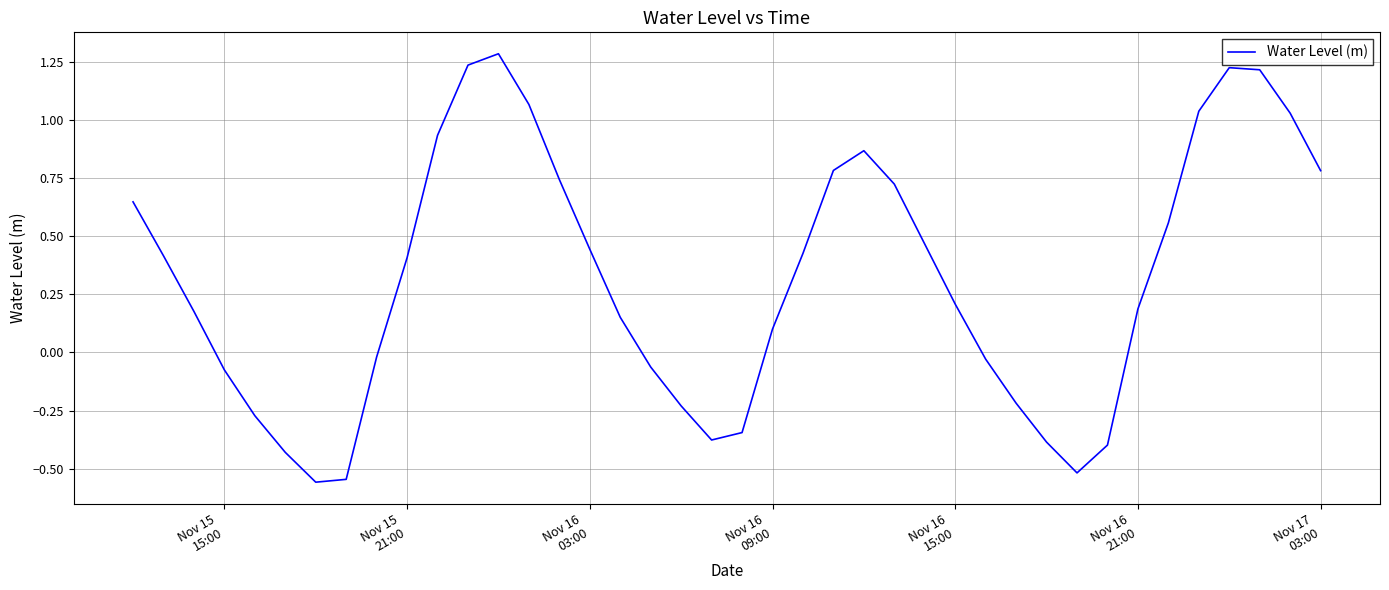

What is the greatest value displayed?

1.3